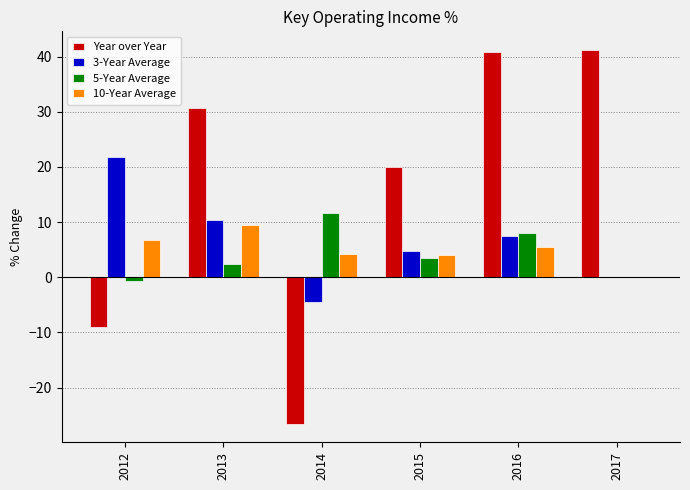

What is the maximum value shown in the chart?

41.2